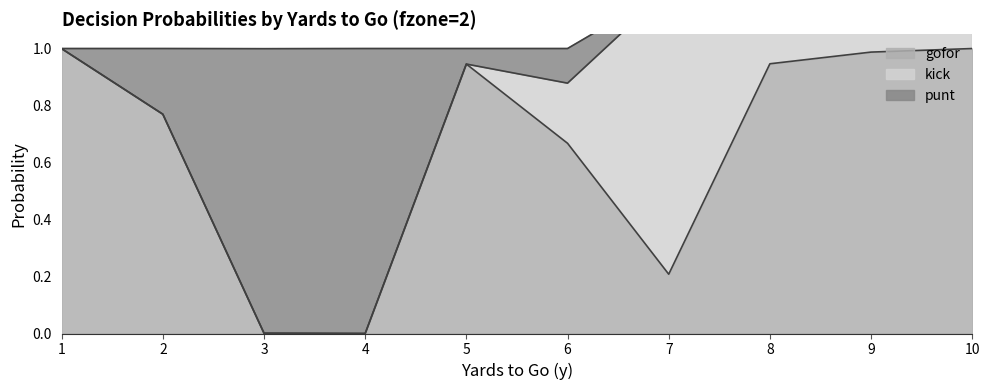

How many data points does each series have?

10